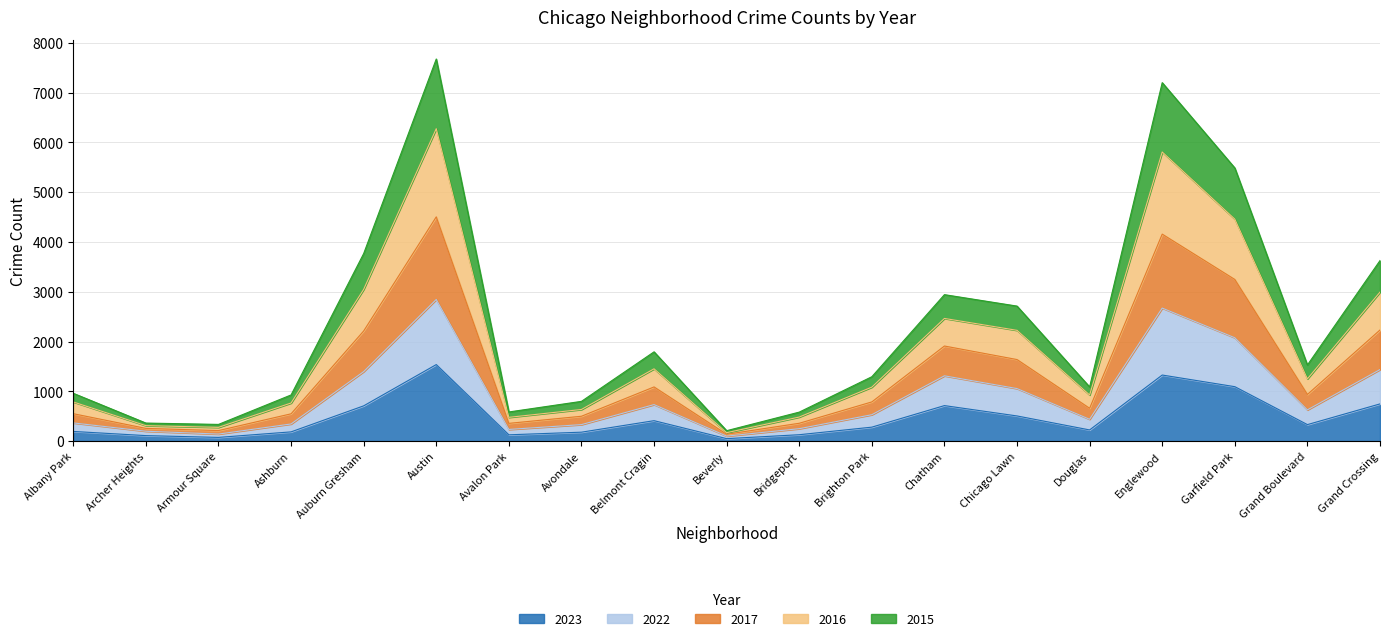

What is the total value across all series at Chatham?

2942